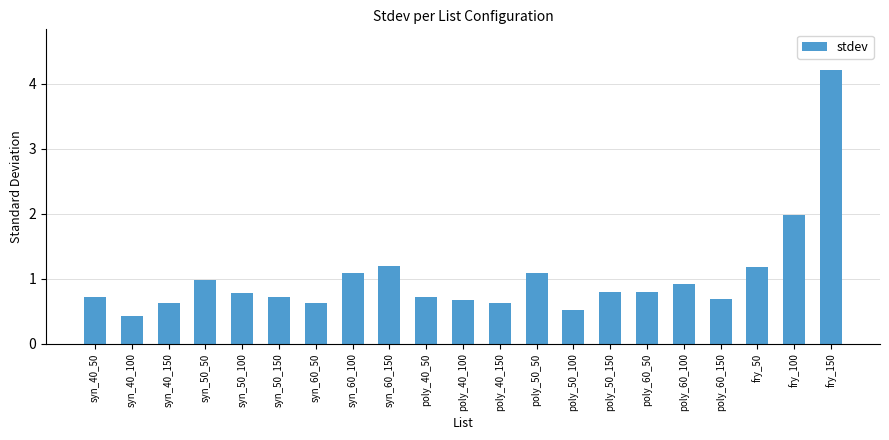

What is the value of the 16th bar from the left?

0.8